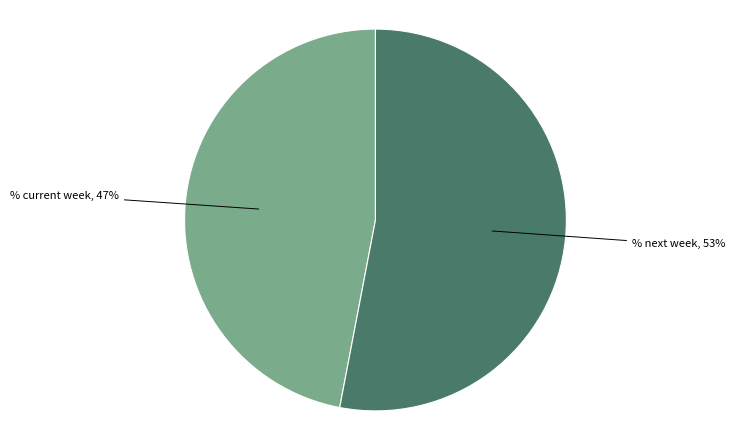

To the nearest percent, what is the difference between the largest and smallest slice percentages?

6%